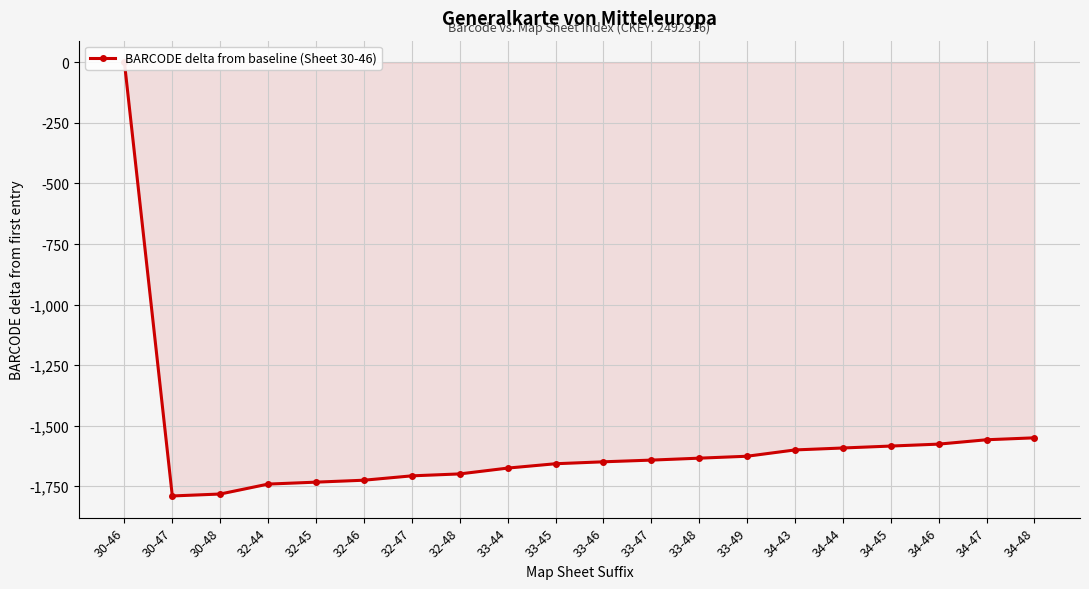

Count the number of categories in the chart.

20